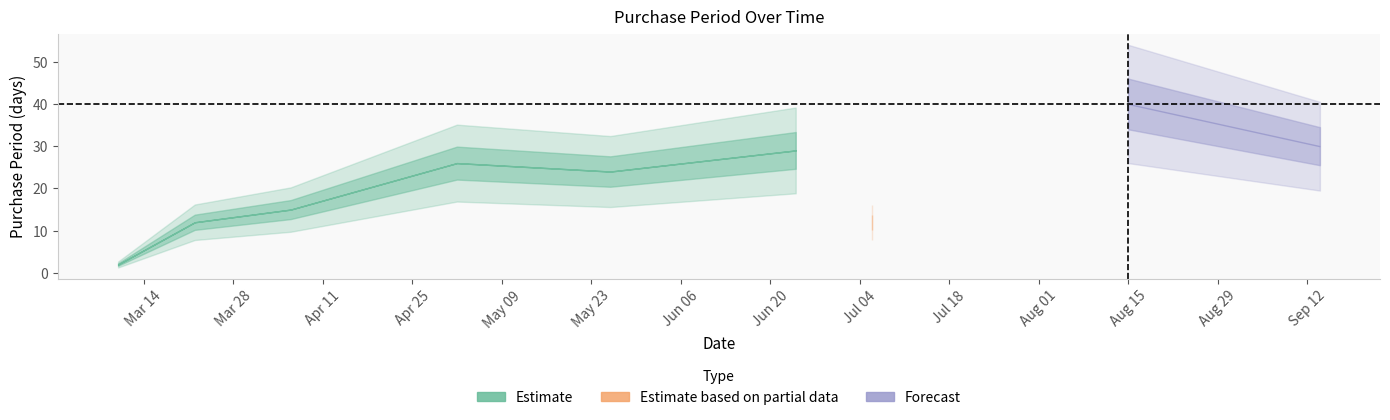

List the labels in order of value, smallest first.

2017-03-10, 2017-03-22, 2017-07-06, 2017-04-06, 2017-05-26, 2017-05-02, 2017-06-24, 2017-09-14, 2017-08-15